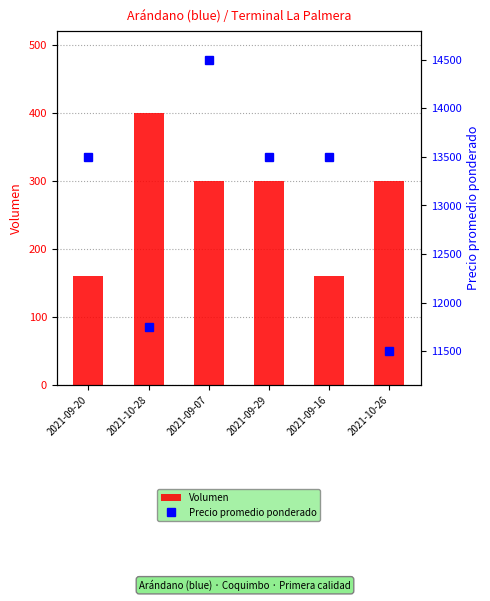

The value of Volumen at 2021-09-07 is 88. True or false?

False